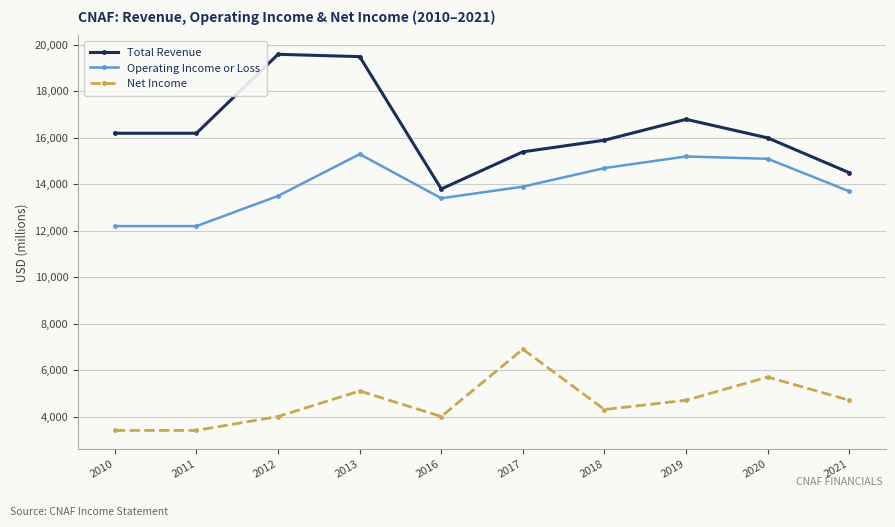

What is the value of the Net Income point at the 6th from the left?

6900